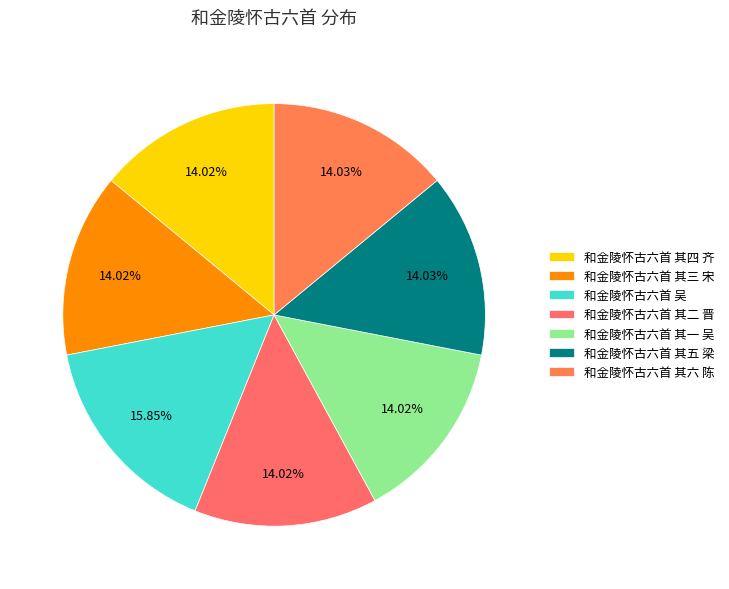

True or false: 和金陵怀古六首 其三 宋 accounts for 14% of the total.

True